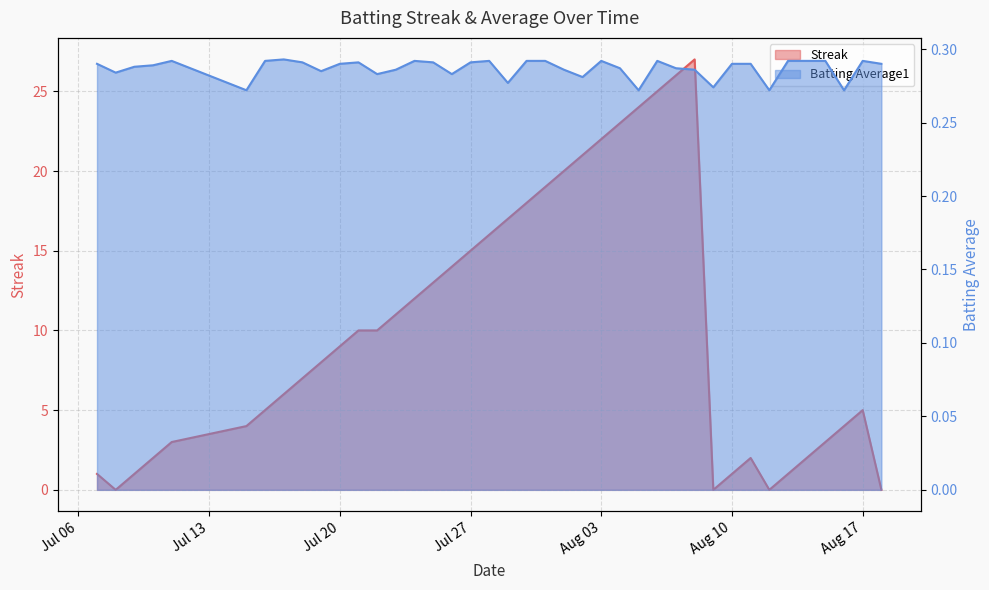

How many lines are shown in the chart?

2